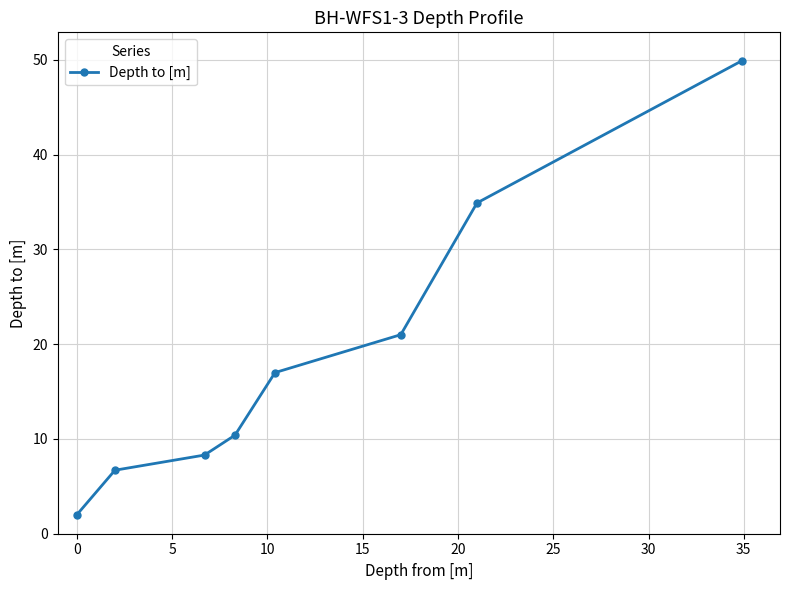

What is the value of the 6th point from the left?

21.0